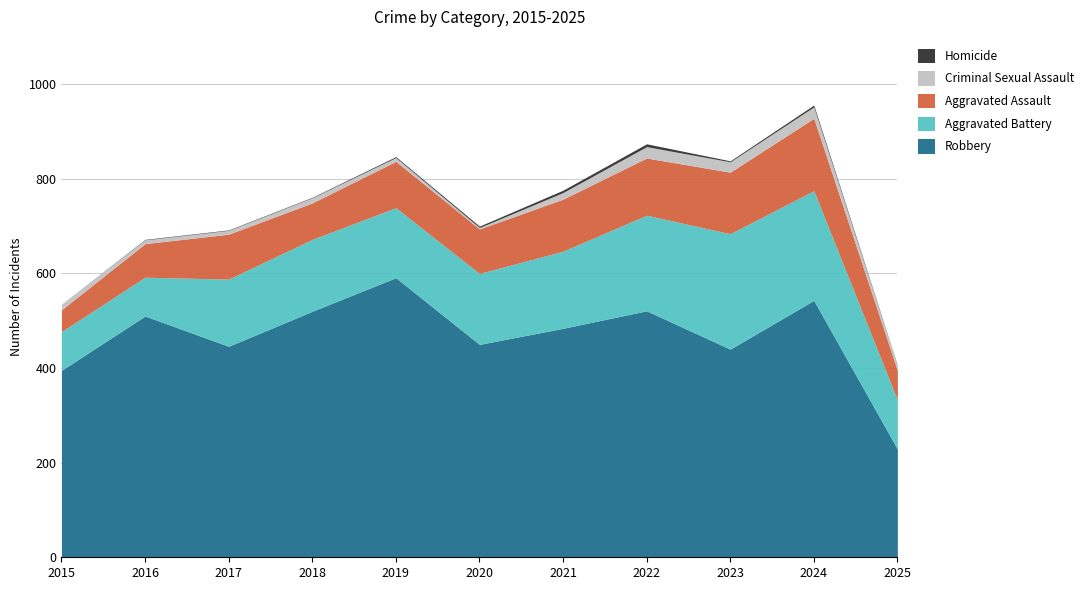

Count the number of categories in the chart.

11